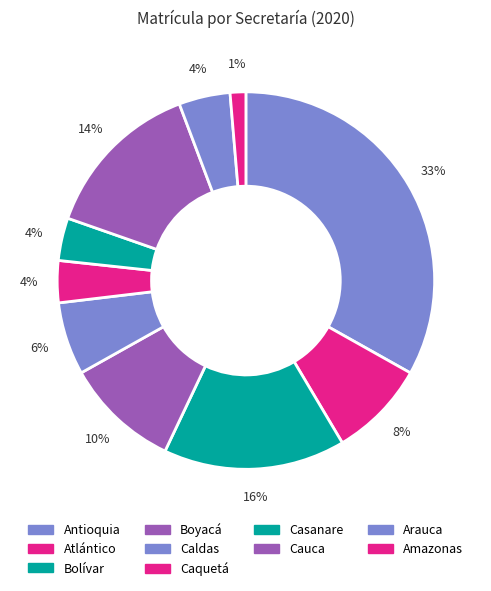

The Arauca slice represents 11% of the pie. True or false?

False